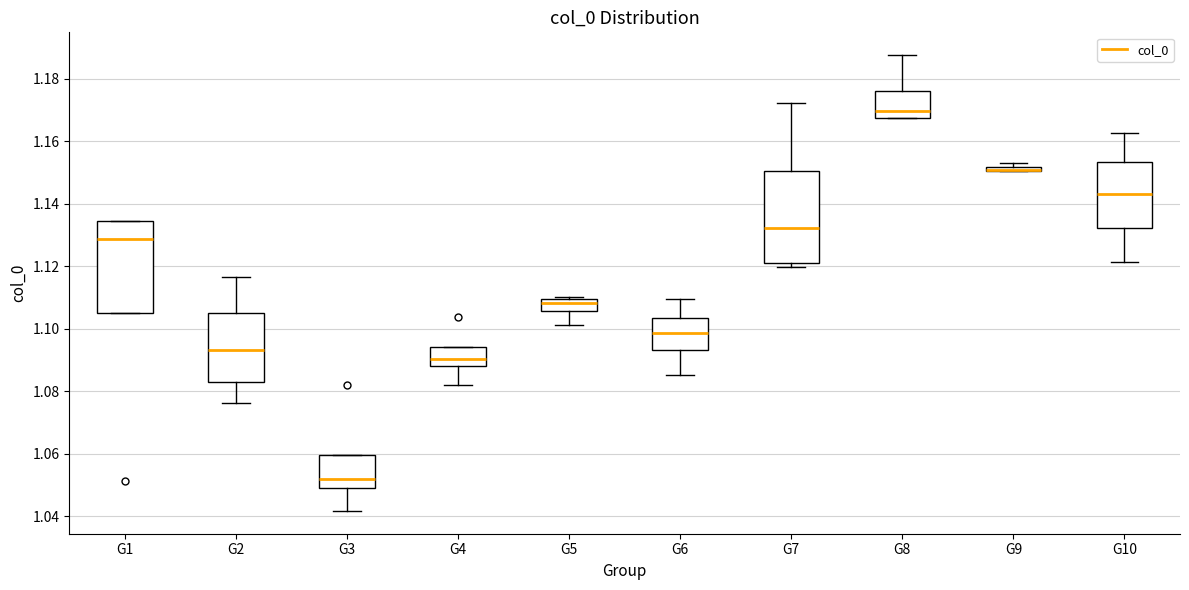

Where is the lower edge of the box for G1 on the y-axis? The values are not printed on the chart, so give them approximately, as read against the axis.

1.106